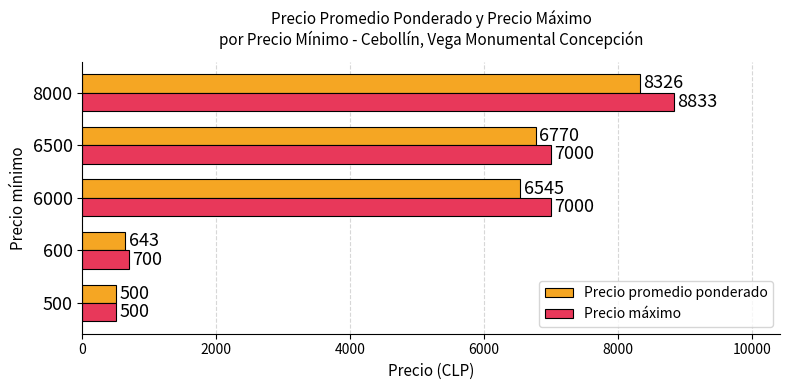

Read the Precio máximo value at 500.

500